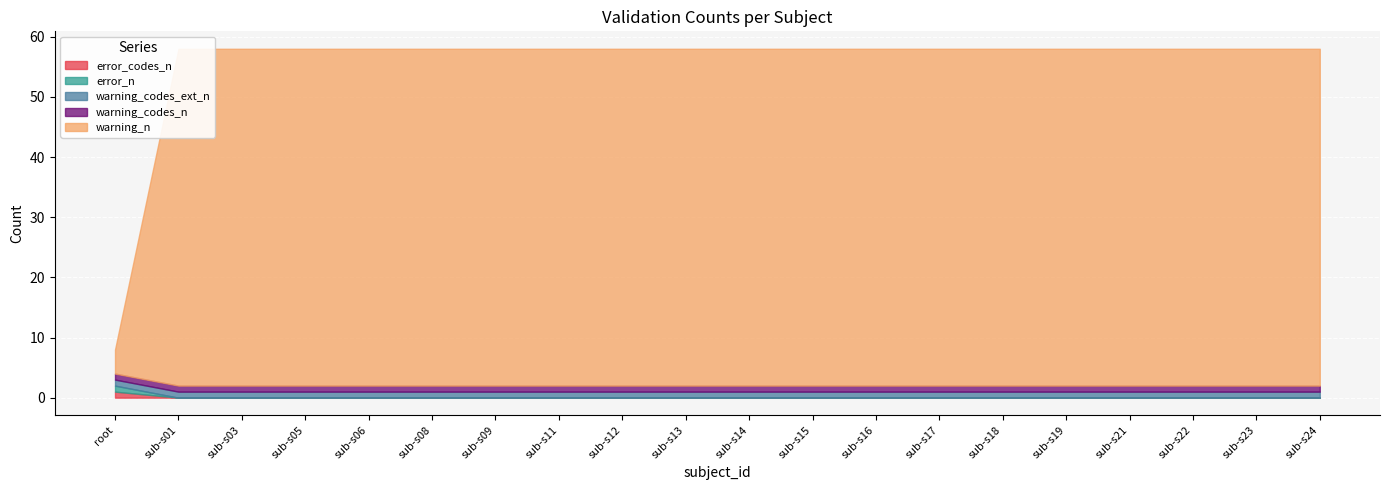

True or false: error_n has more than 2 points higher than both neighbors.

False